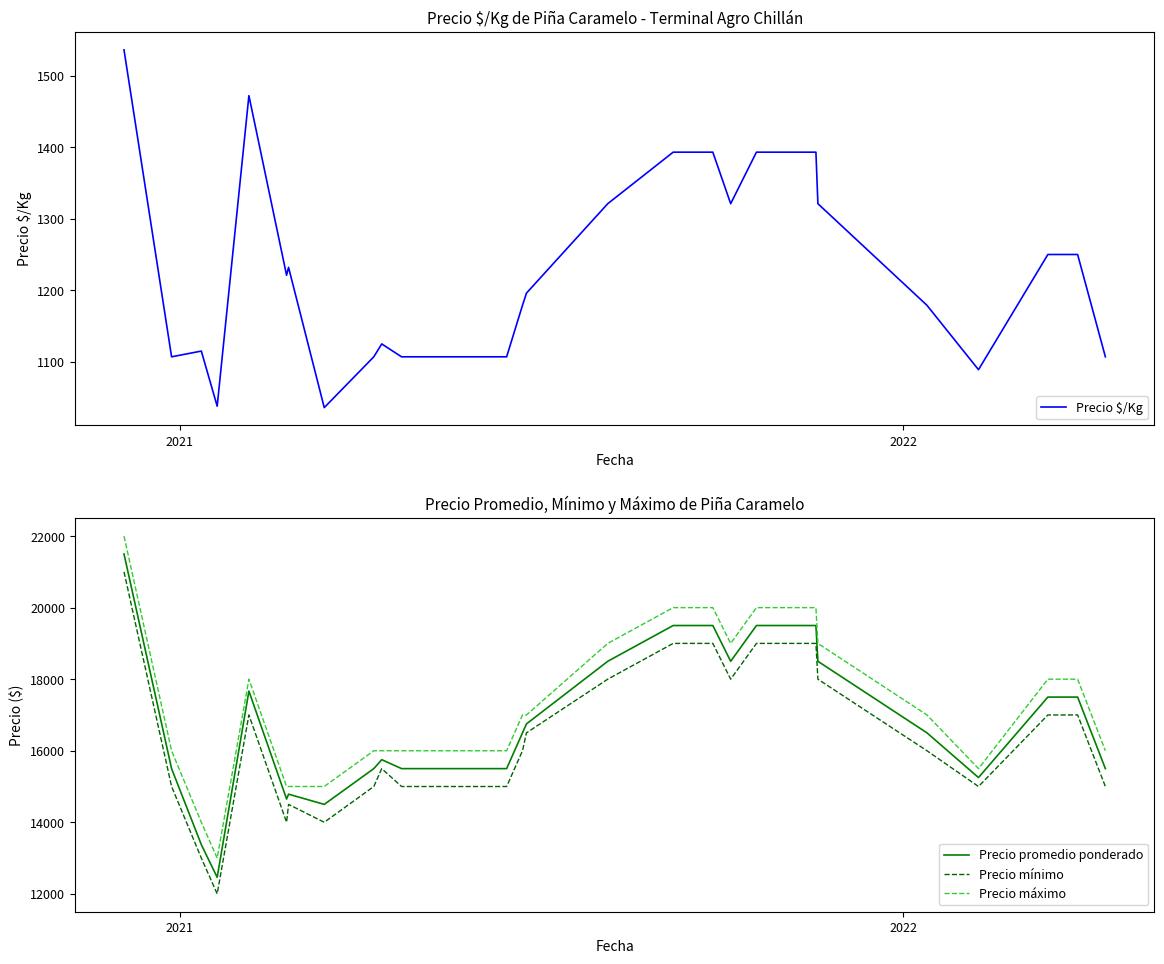

True or false: Precio mínimo and Precio máximo intersect in this chart.

False